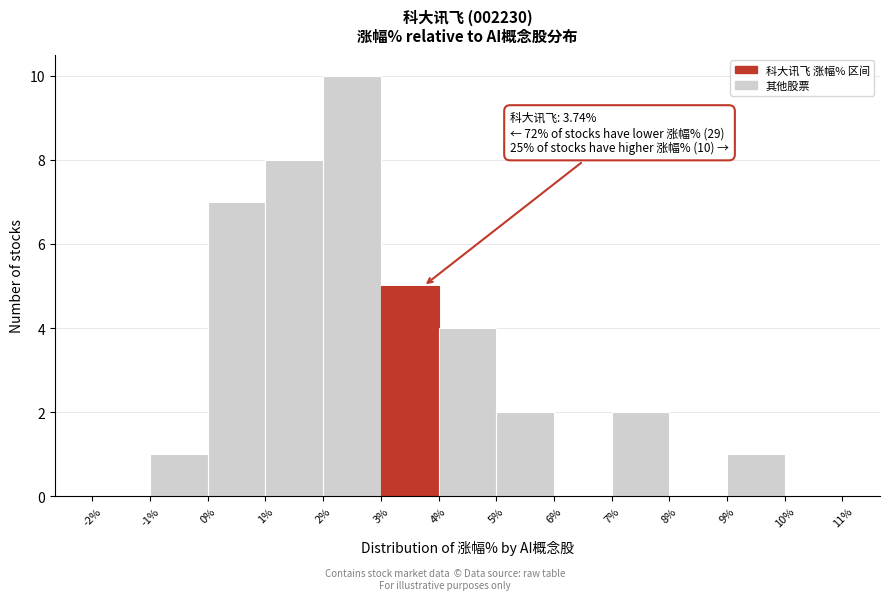

Over which range of the x-axis is the bar tallest?

2% to 3%